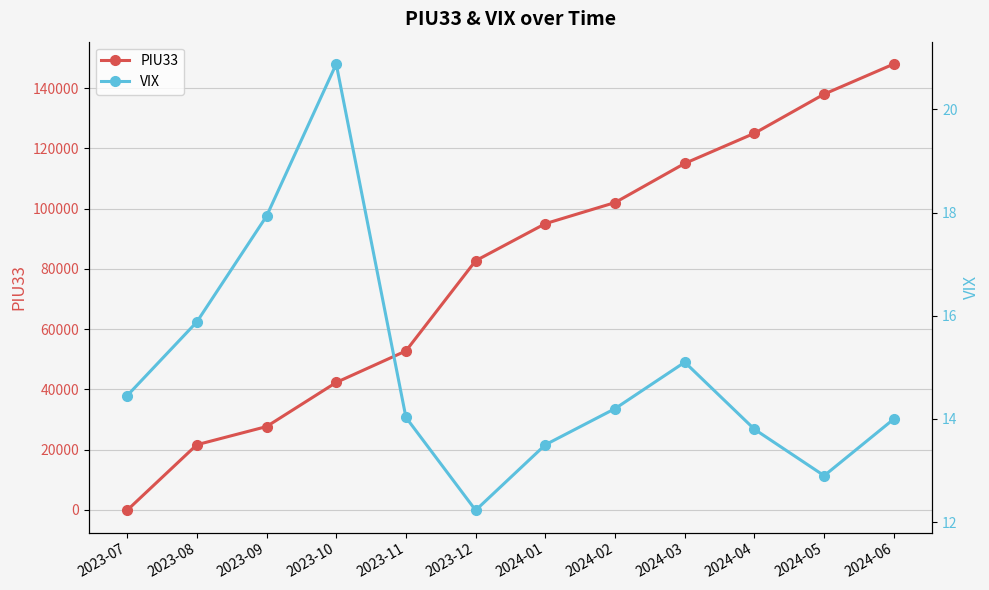

What is the average value of the VIX series?

14.9